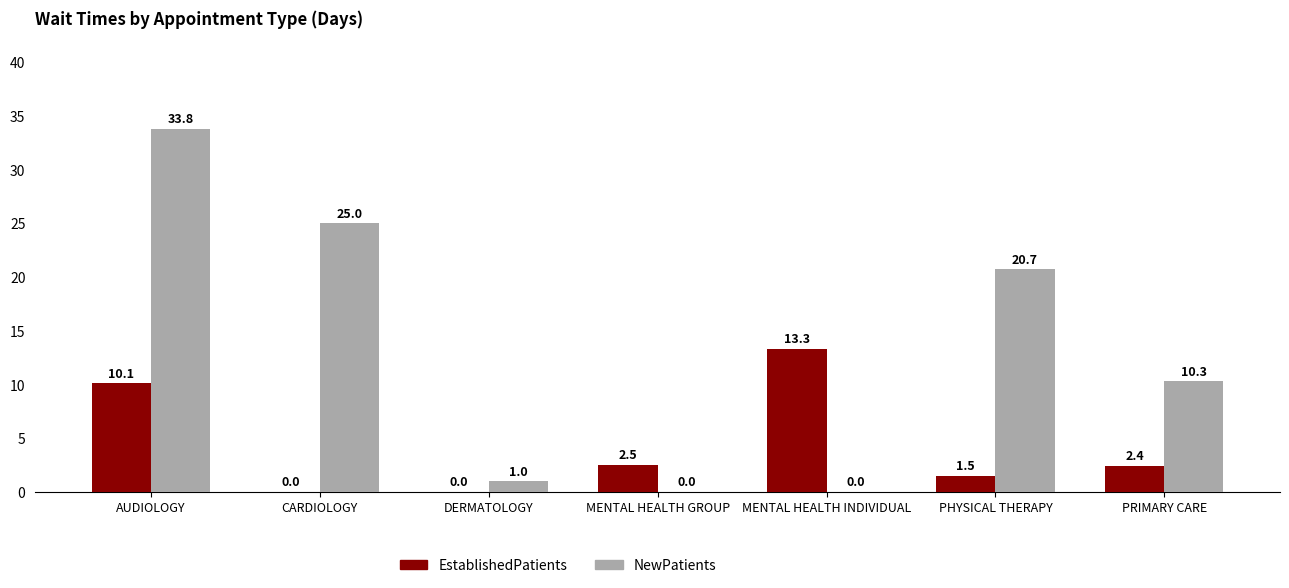

What value does the EstablishedPatients series have at PRIMARY CARE?

2.4